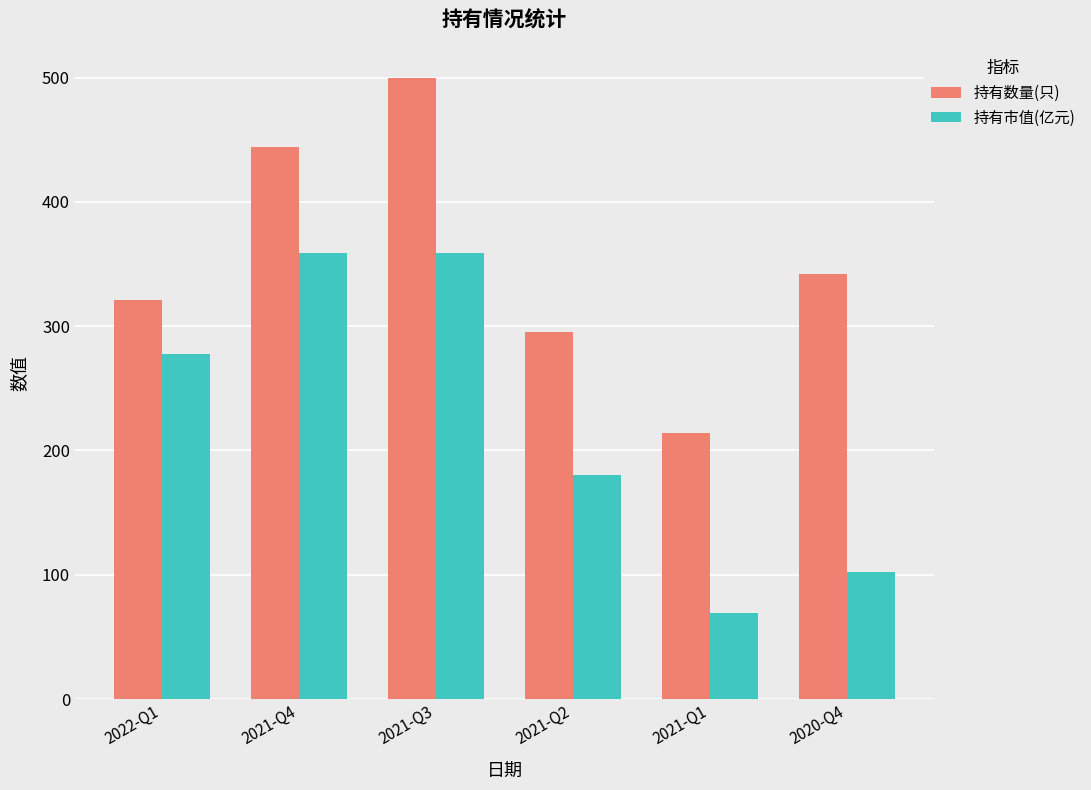

What is the total value across all series at 2022-Q1?

598.5